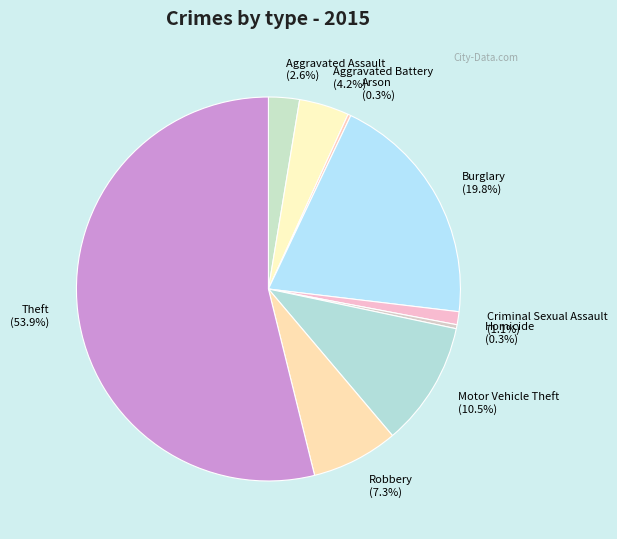

Which category has the biggest portion of the pie?

Theft